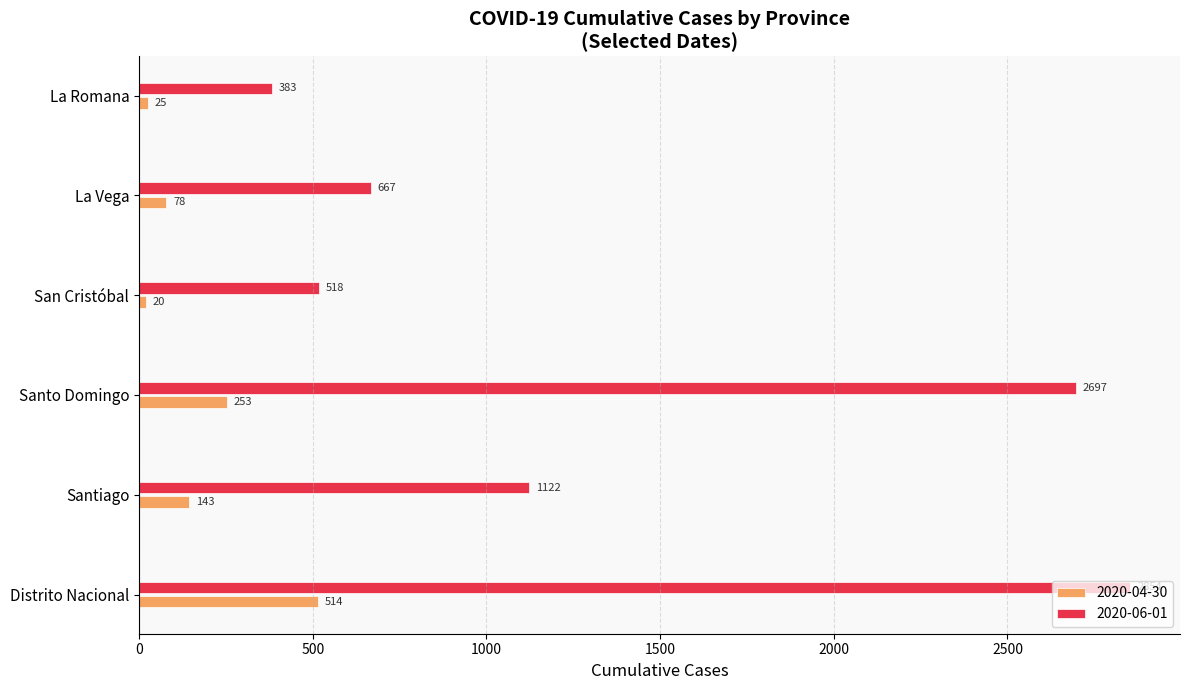

What is the average value of the 2020-06-01 series?

1374